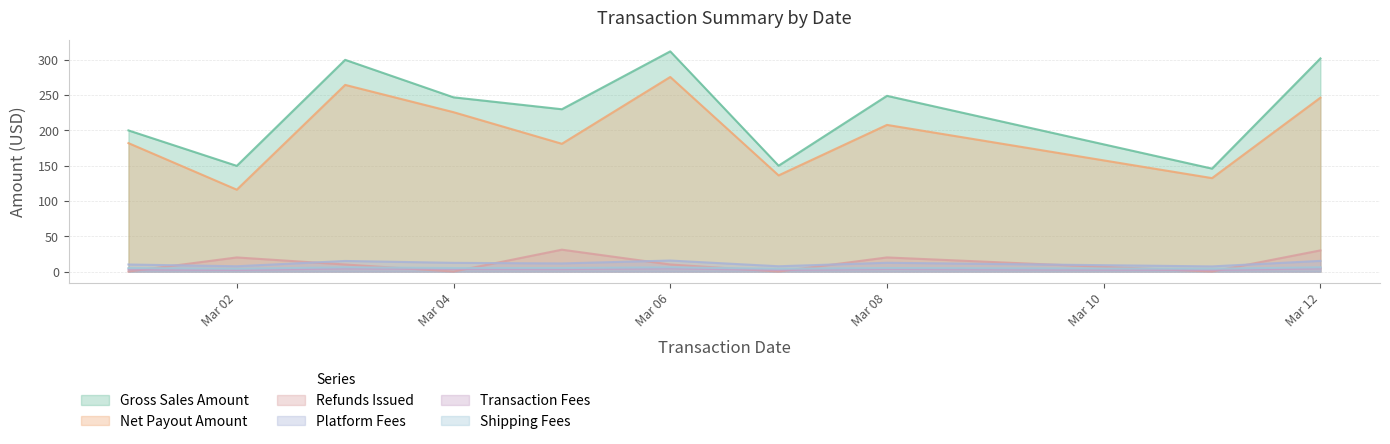

Which series has the largest range (max minus min)?

Gross Sales Amount